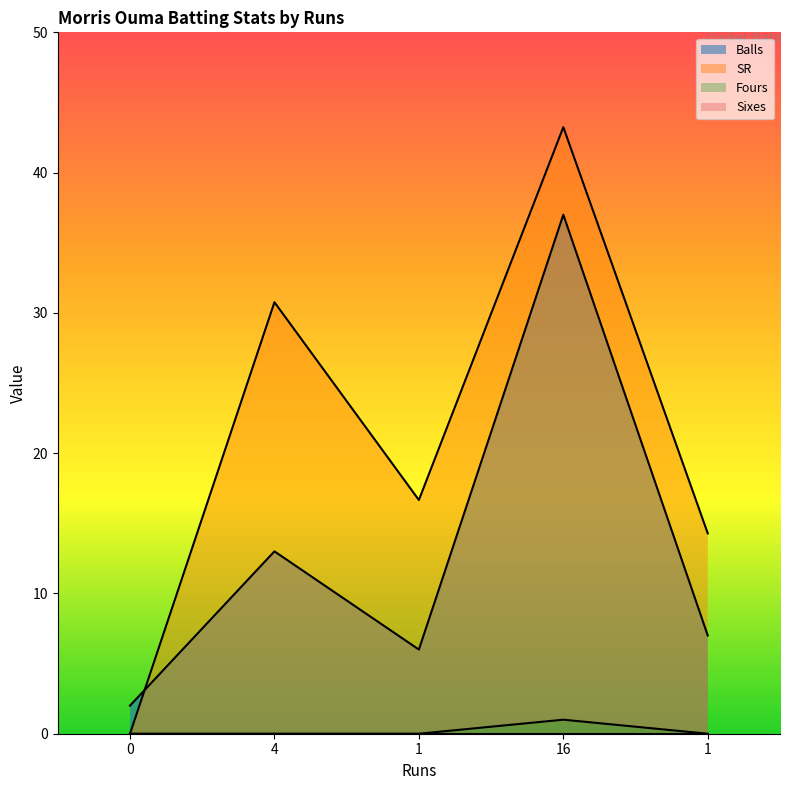

How many distinct data groups are displayed?

4